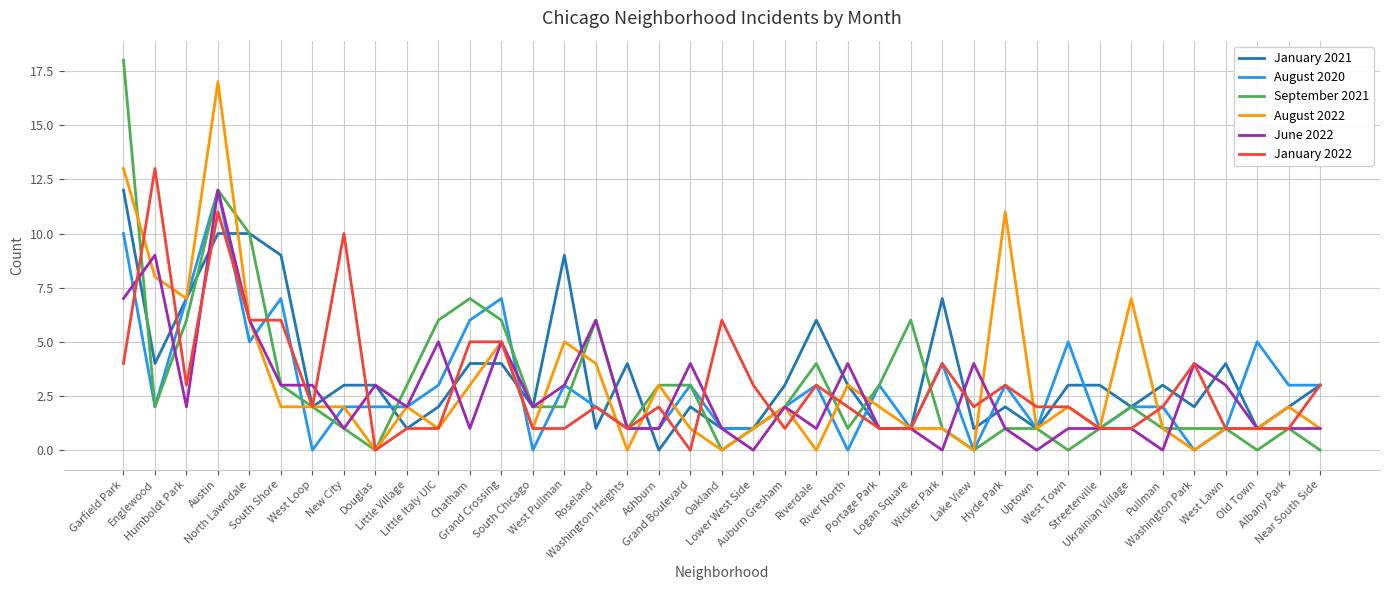

Which category has the highest value across all series?

Garfield Park